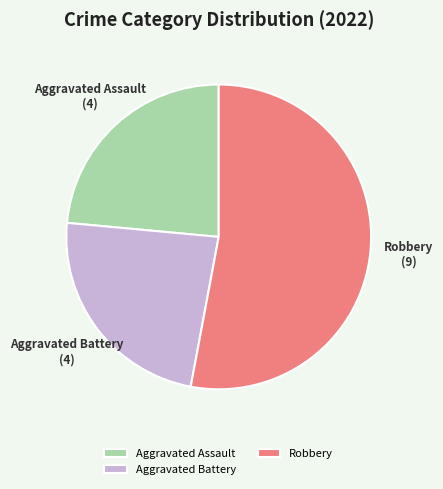

Count the number of slices in the pie.

3